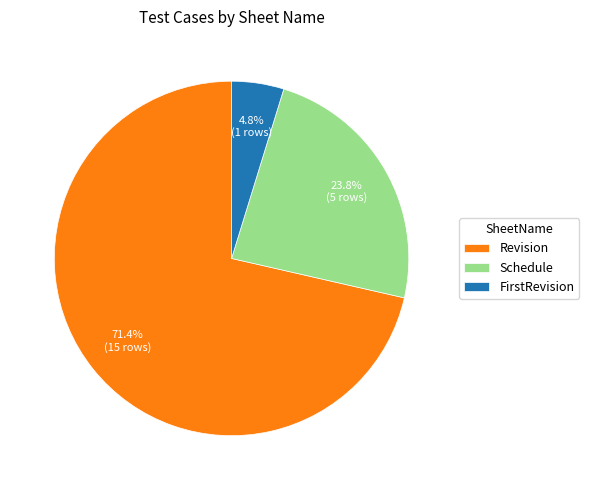

Is it true that Revision is 85% of the pie?

False